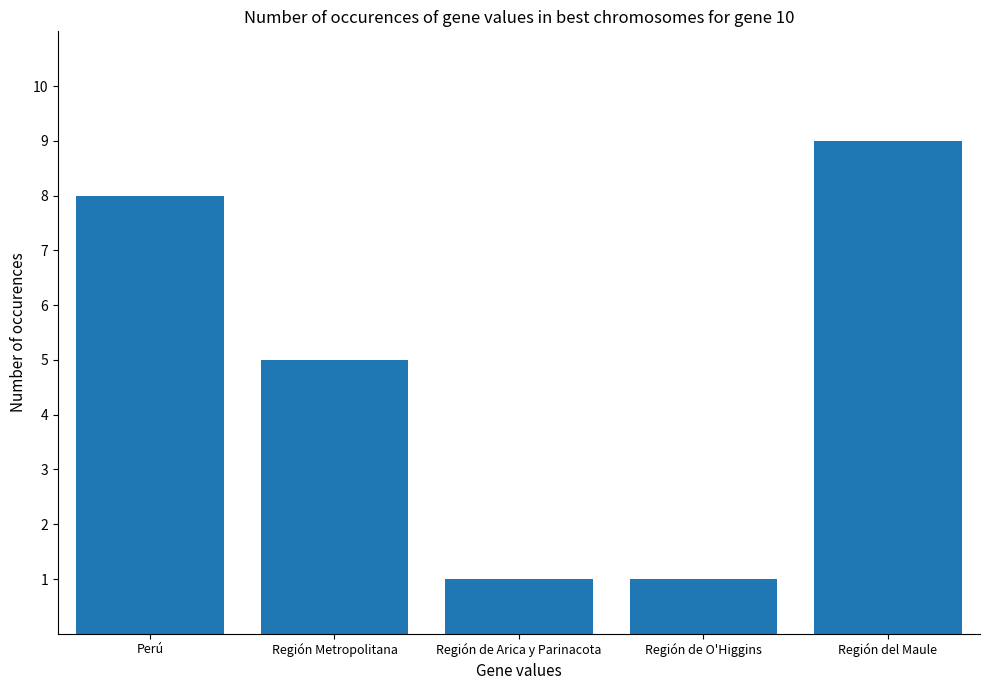

What is the change in value from Región de O'Higgins to Región del Maule?

+8